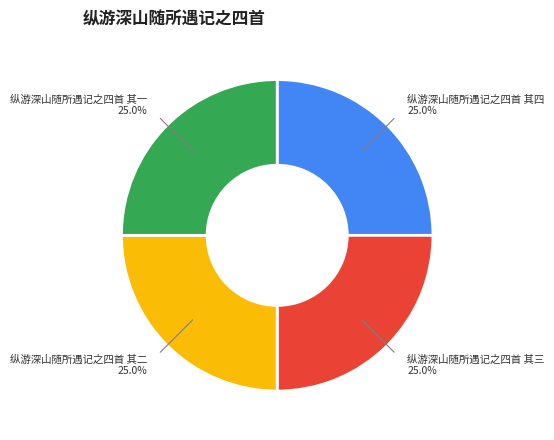

What percentage is the 纵游深山随所遇记之四首 其四 slice, to the nearest percent?

25%